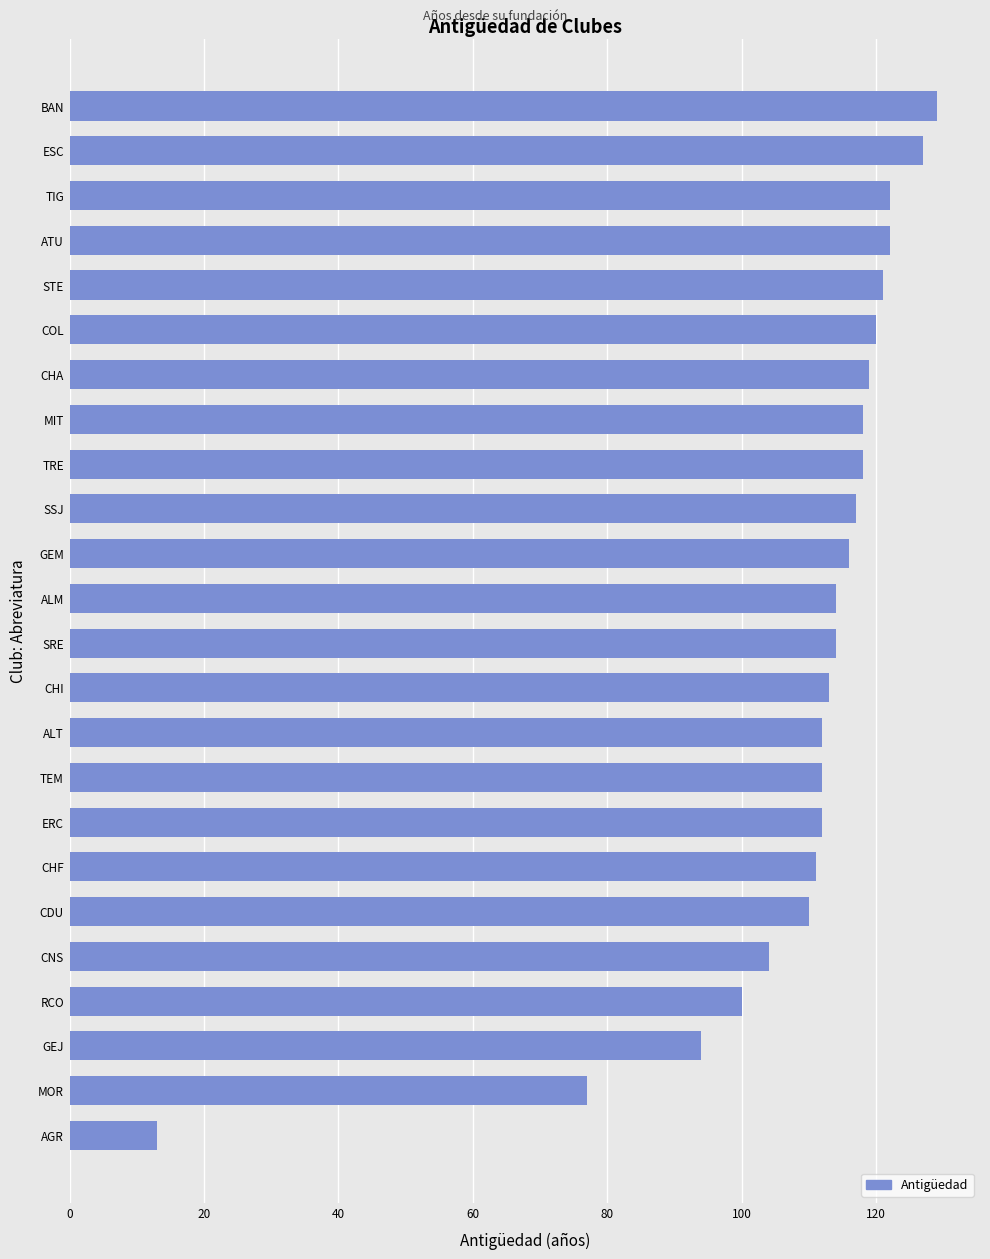

What is the difference between the maximum and minimum values?

116